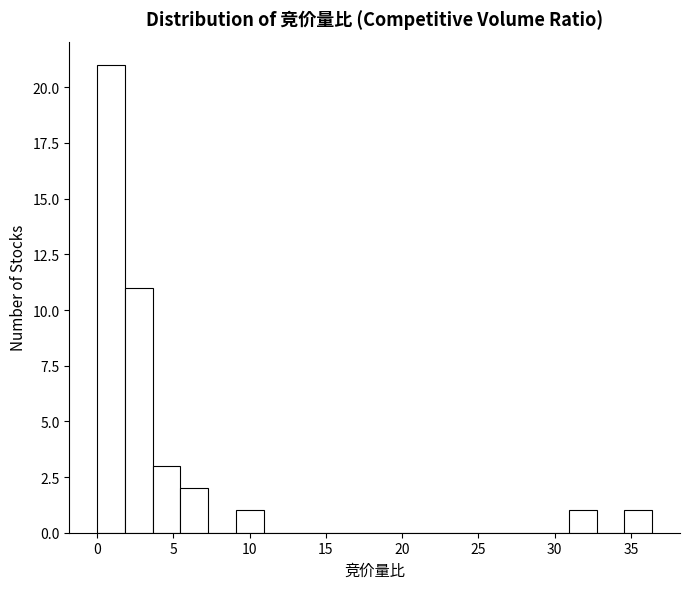

Read against the x-axis, roughly where is the centre of the tallest bar?

1.0